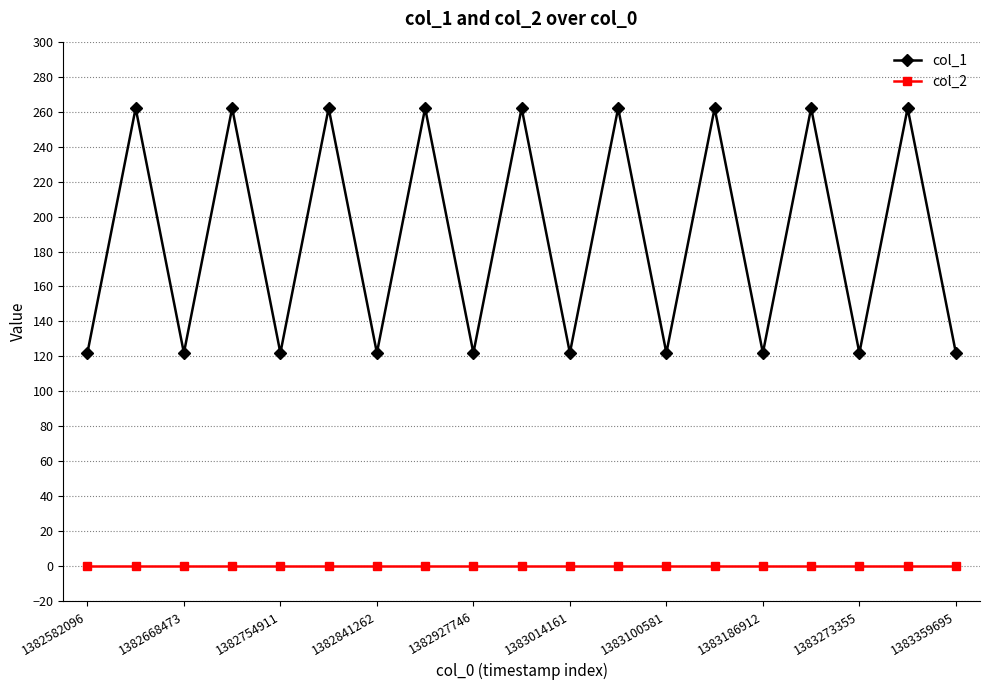

At how many categories does at least one series exceed 245?

9